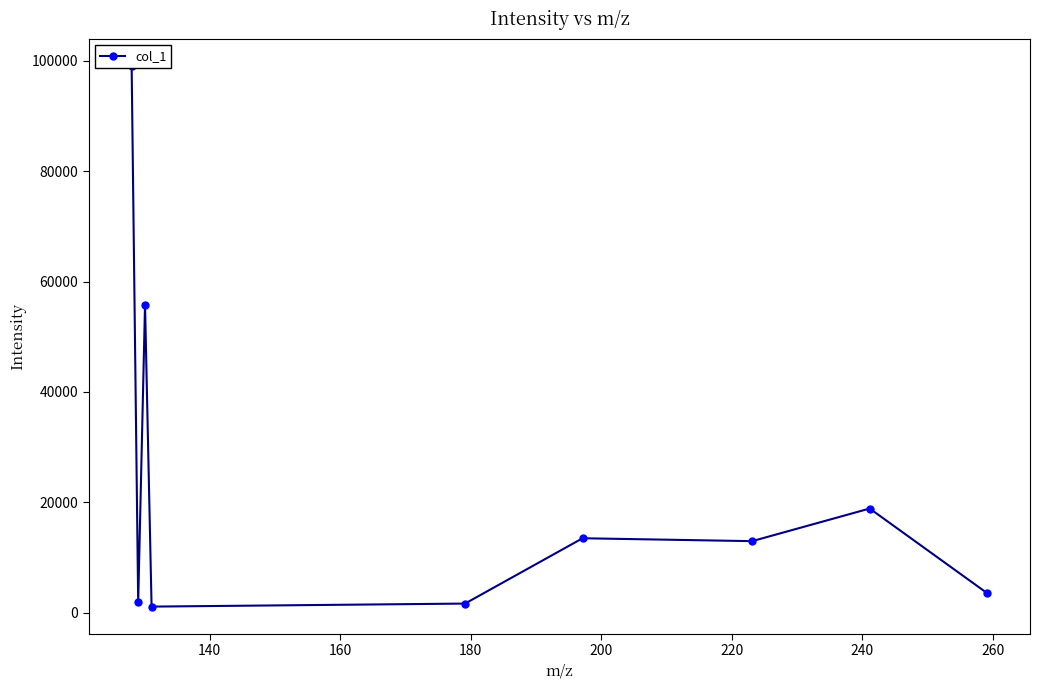

How many series are shown in this chart?

1